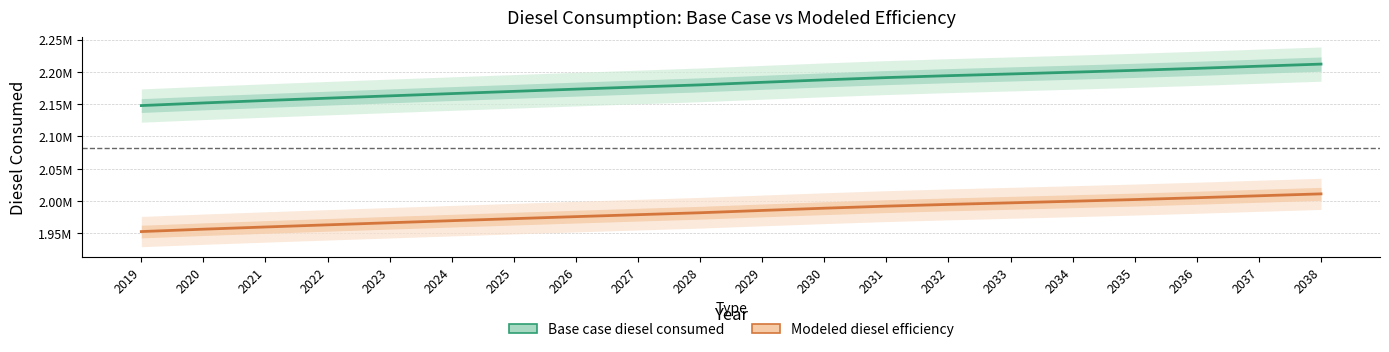

Reading left to right, what are all the values shown in this chart?

Base case diesel consumed: 2147658.9	2151720.8	2155479.6	2159117.2	2162694.1	2166210.4	2169666.1	2173121.8	2176456.2	2179730.0	2183670.7	2187490.1	2191006.4	2193977.1	2196644.6	2199372.8	2202222.2	2205314.2	2208648.6	2211922.4
Modeled diesel efficiency: 1952417.2	1956109.8	1959526.9	1962833.8	1966085.6	1969282.2	1972423.7	1975565.2	1978596.5	1981572.7	1985155.2	1988627.4	1991824.0	1994524.6	1996949.7	1999429.8	2002020.2	2004831.1	2007862.4	2010838.5